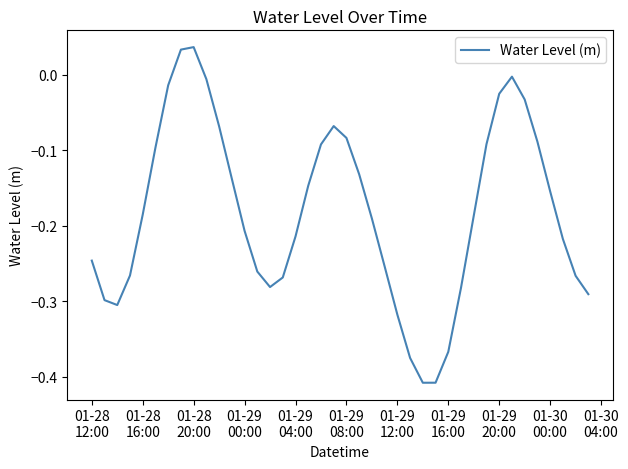

What is the difference between the maximum and minimum values?

0.4